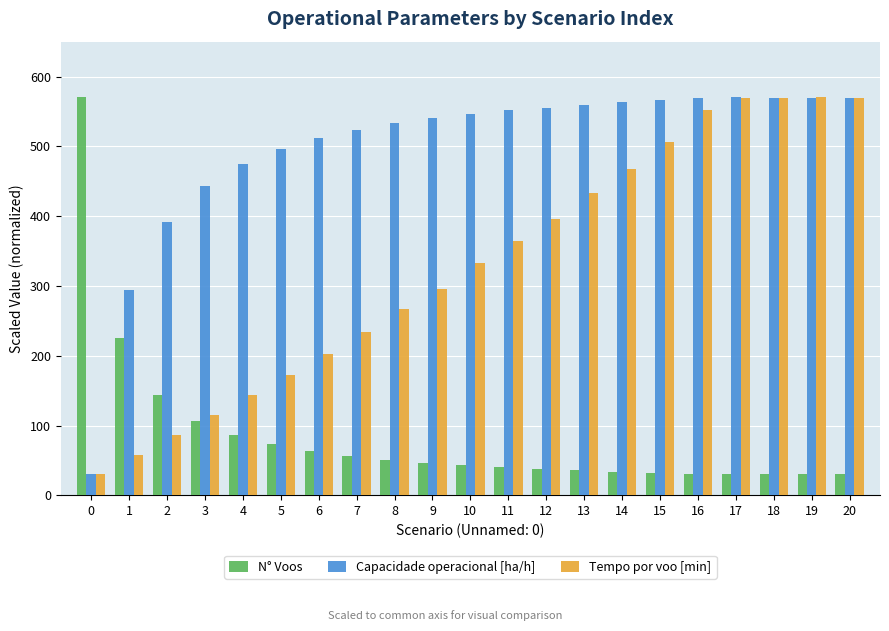

Read the Capacidade operacional [ha/h] value at 4.

474.9